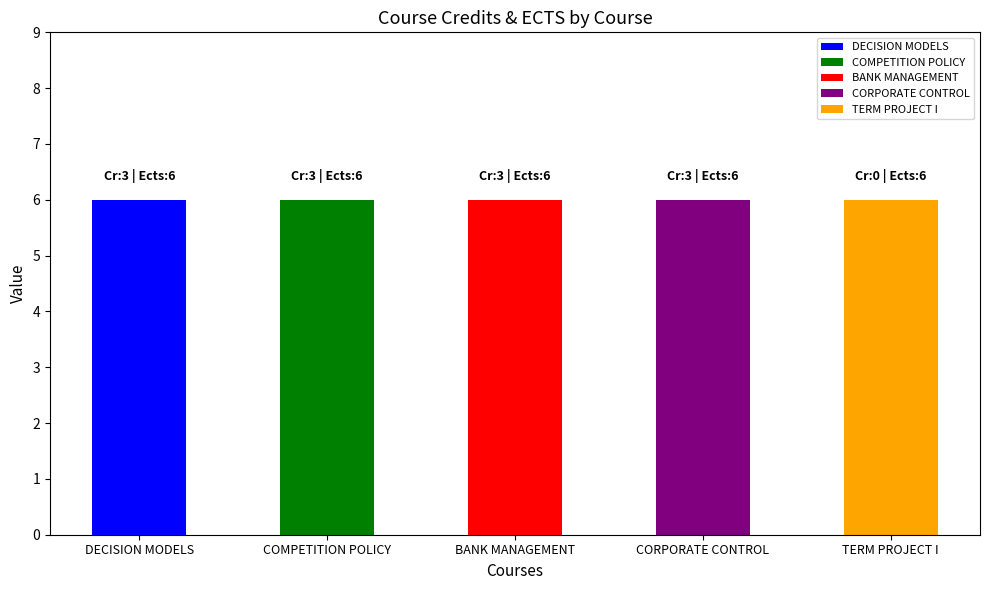

Is it true that Cr. equals 1 at BANK MANAGEMENT?

False